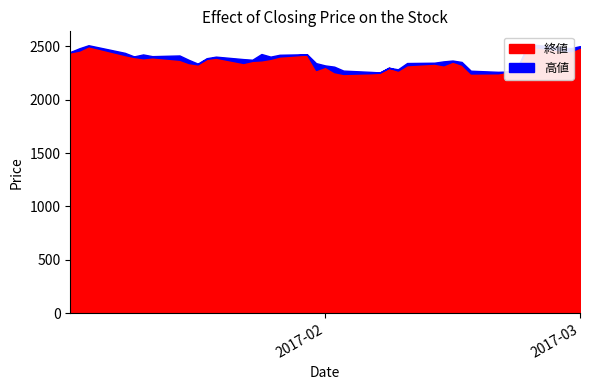

List the labels in order of 終値 value, smallest first.

2017-02-03, 2017-02-17, 2017-02-20, 2017-02-06, 2017-02-07, 2017-02-02, 2017-02-21, 2017-02-09, 2017-02-22, 2017-01-31, 2017-02-08, 2017-02-01, 2017-02-14, 2017-02-10, 2017-02-16, 2017-01-18, 2017-02-13, 2017-01-17, 2017-01-23, 2017-02-15, 2017-01-24, 2017-01-25, 2017-01-16, 2017-01-19, 2017-01-26, 2017-01-12, 2017-01-20, 2017-01-13, 2017-01-11, 2017-01-27, 2017-01-10, 2017-01-30, 2017-01-04, 2017-02-23, 2017-02-28, 2017-01-05, 2017-02-27, 2017-03-01, 2017-02-24, 2017-01-06